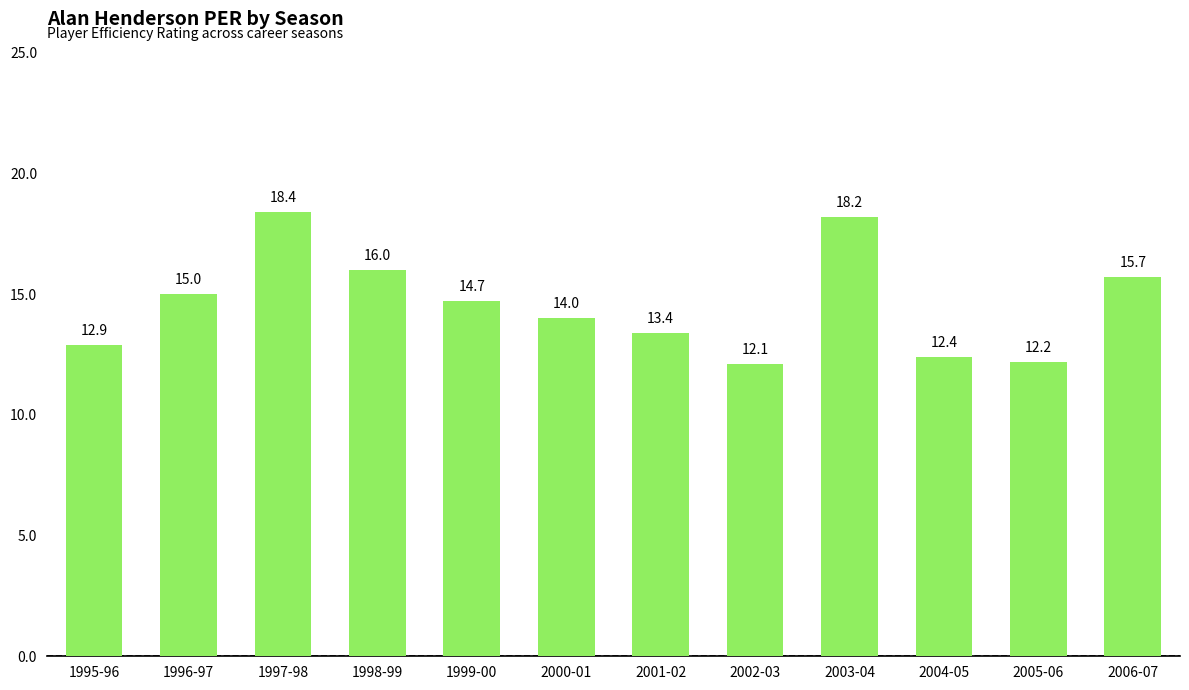

What is the value of the 8th bar from the left?

12.1